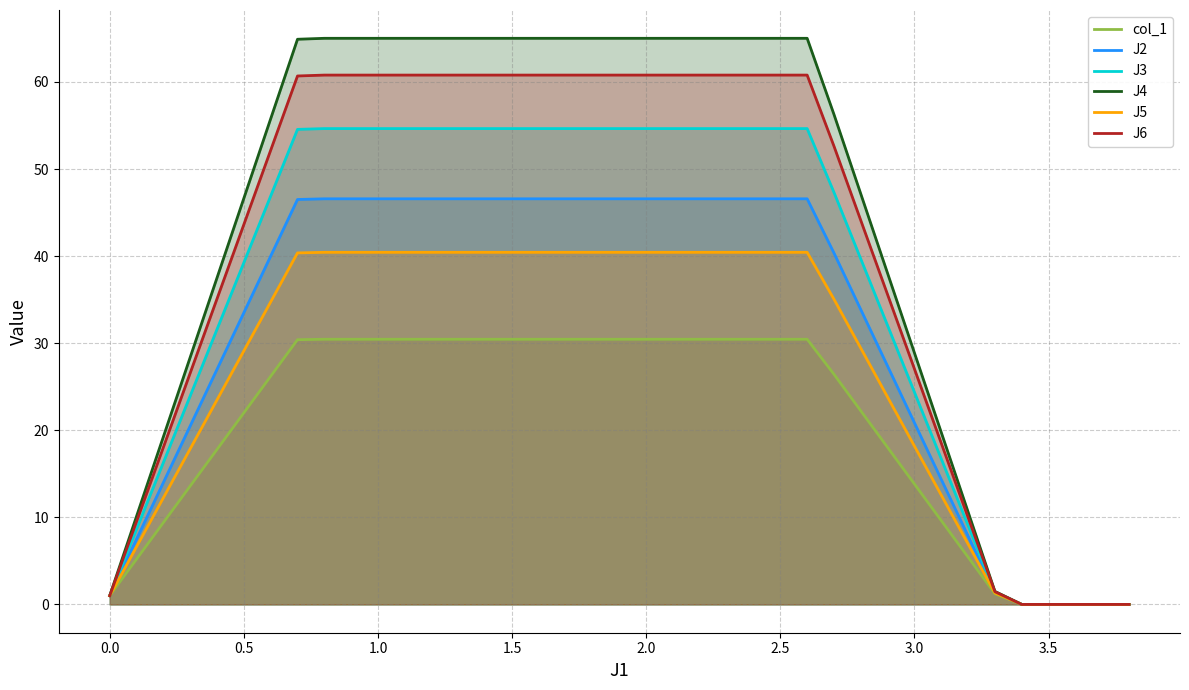

What is the total value across all series at 2.0?

297.9